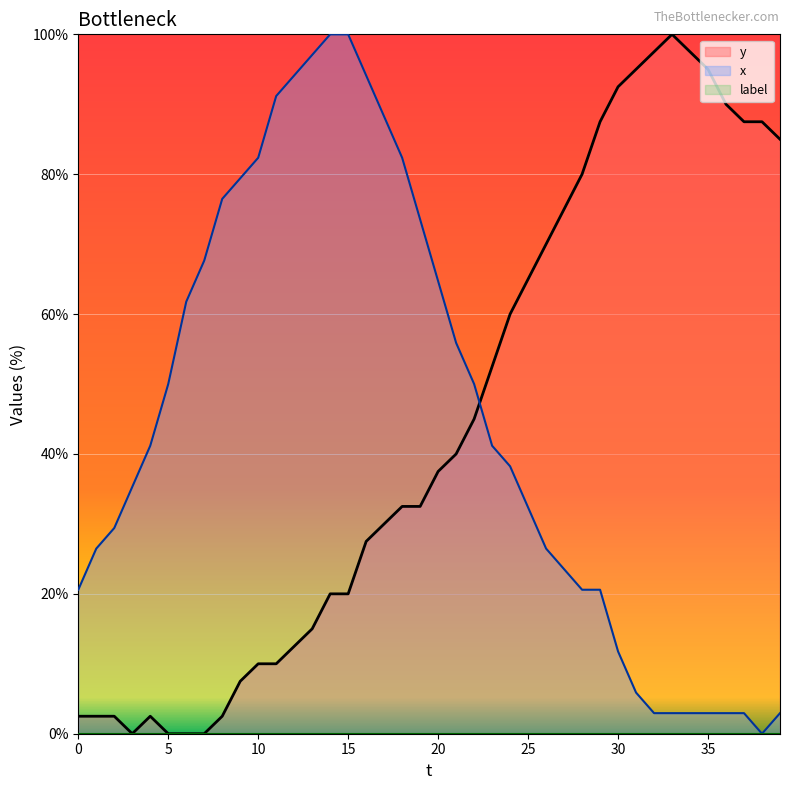

Reading left to right, extract all data points from this chart.

y: 0=2.5	1=2.5	2=2.5	3=0.0	4=2.5	5=0.0	6=0.0	7=0.0	8=2.5	9=7.5	10=10.0	11=10.0	12=12.5	13=15.0	14=20.0	15=20.0	16=27.5	17=30.0	18=32.5	19=32.5	20=37.5	21=40.0	22=45.0	23=52.5	24=60.0	25=65.0	26=70.0	27=75.0	28=80.0	29=87.5	30=92.5	31=95.0	32=97.5	33=100.0	34=97.5	35=95.0	36=90.0	37=87.5	38=87.5	39=85.0
x: 0=20.6	1=26.5	2=29.4	3=35.3	4=41.2	5=50.0	6=61.8	7=67.6	8=76.5	9=79.4	10=82.4	11=91.2	12=94.1	13=97.1	14=100.0	15=100.0	16=94.1	17=88.2	18=82.4	19=73.5	20=64.7	21=55.9	22=50.0	23=41.2	24=38.2	25=32.4	26=26.5	27=23.5	28=20.6	29=20.6	30=11.8	31=5.9	32=2.9	33=2.9	34=2.9	35=2.9	36=2.9	37=2.9	38=0.0	39=2.9